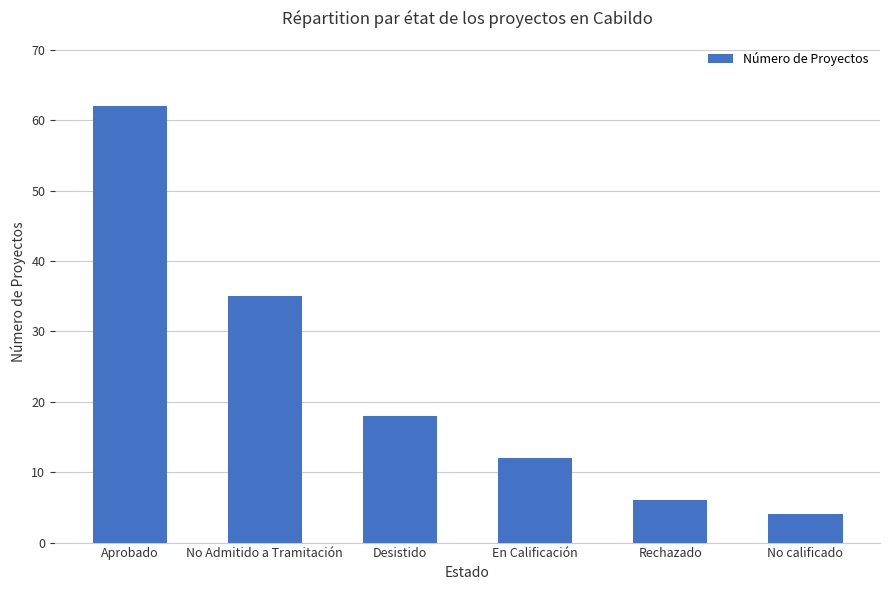

List the labels in order of value, smallest first.

No calificado, Rechazado, En Calificación, Desistido, No Admitido a Tramitación, Aprobado